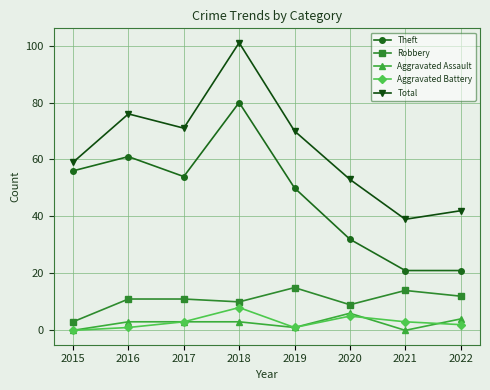

Rank the series by their maximum value, from lowest to highest.

Aggravated Assault, Aggravated Battery, Robbery, Theft, Total